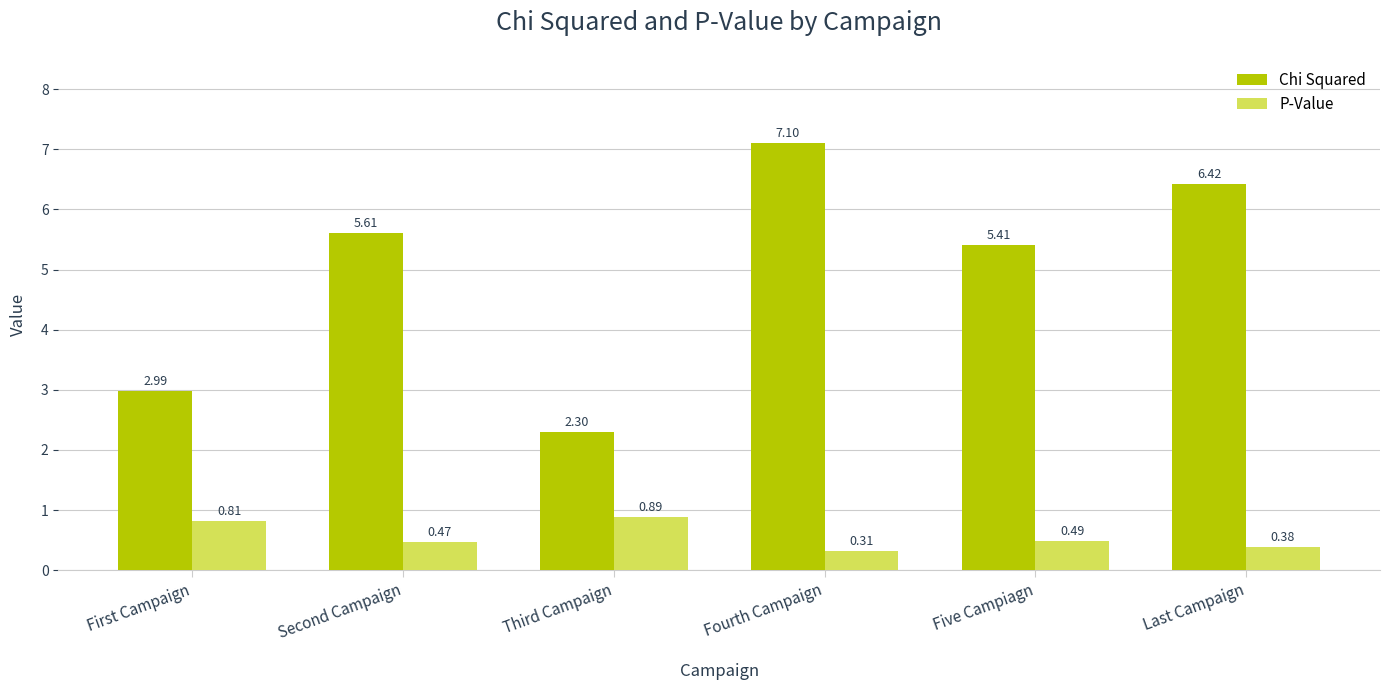

What is the sum of all P-Value values?

3.4